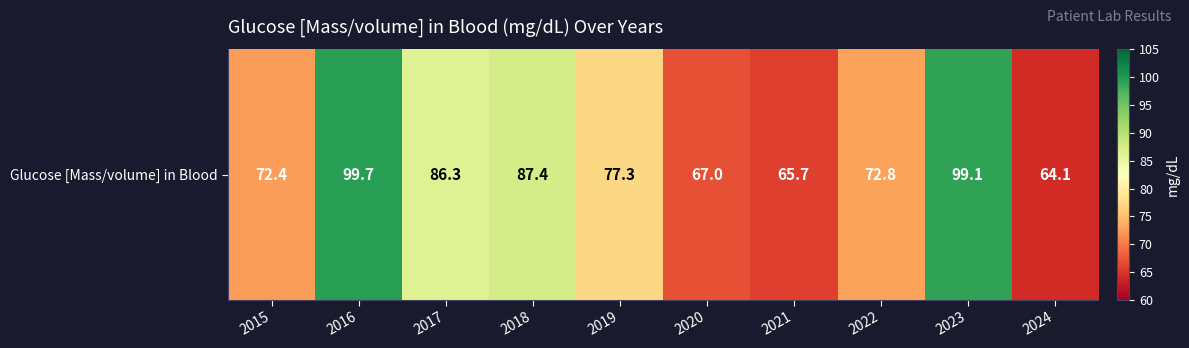

What is the approximate value at 2020?

67.0